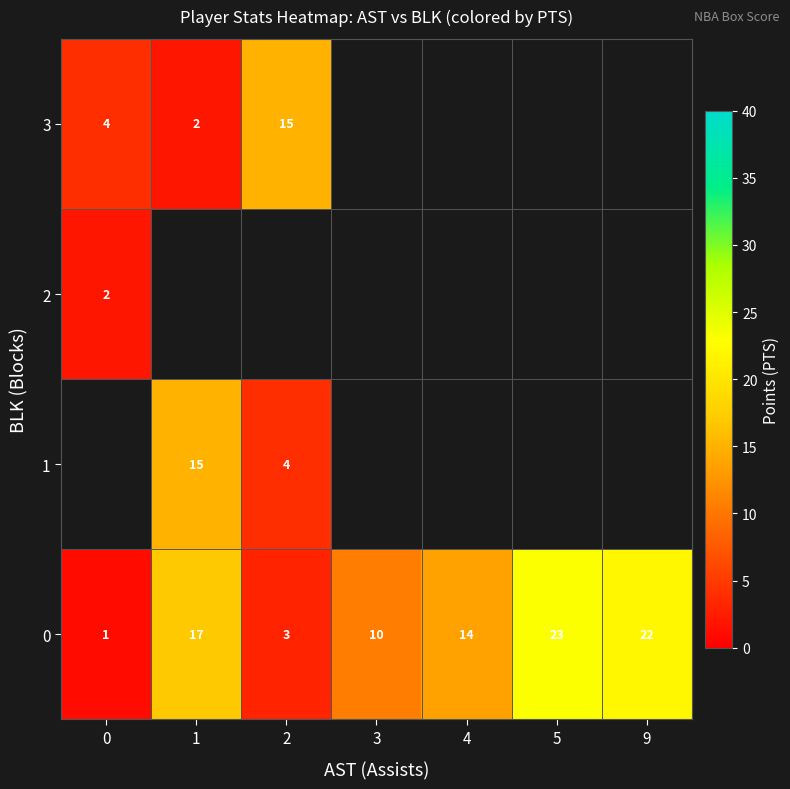

How many distinct data groups are displayed?

4